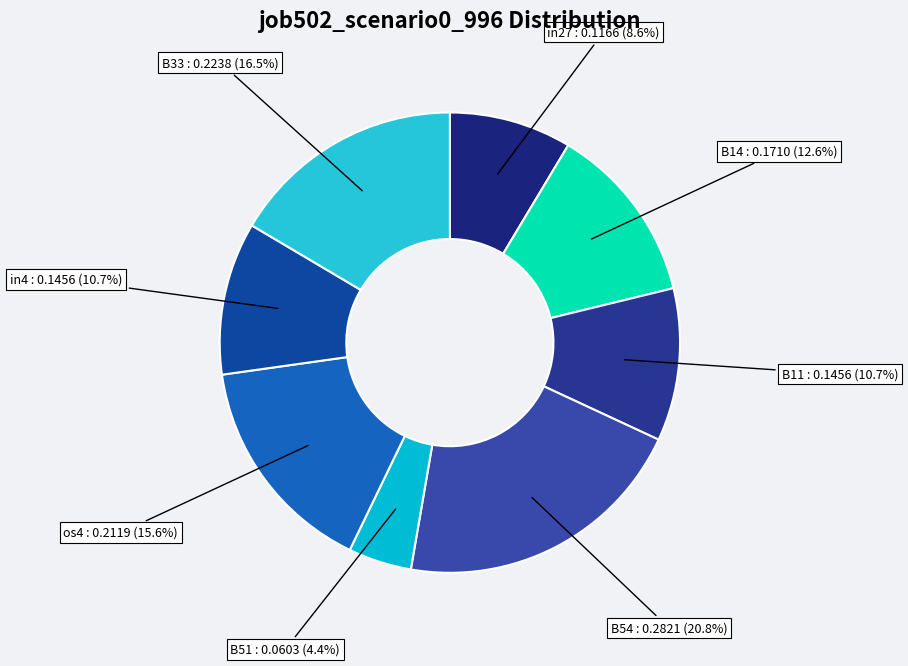

Which category has the smallest portion of the pie?

B51